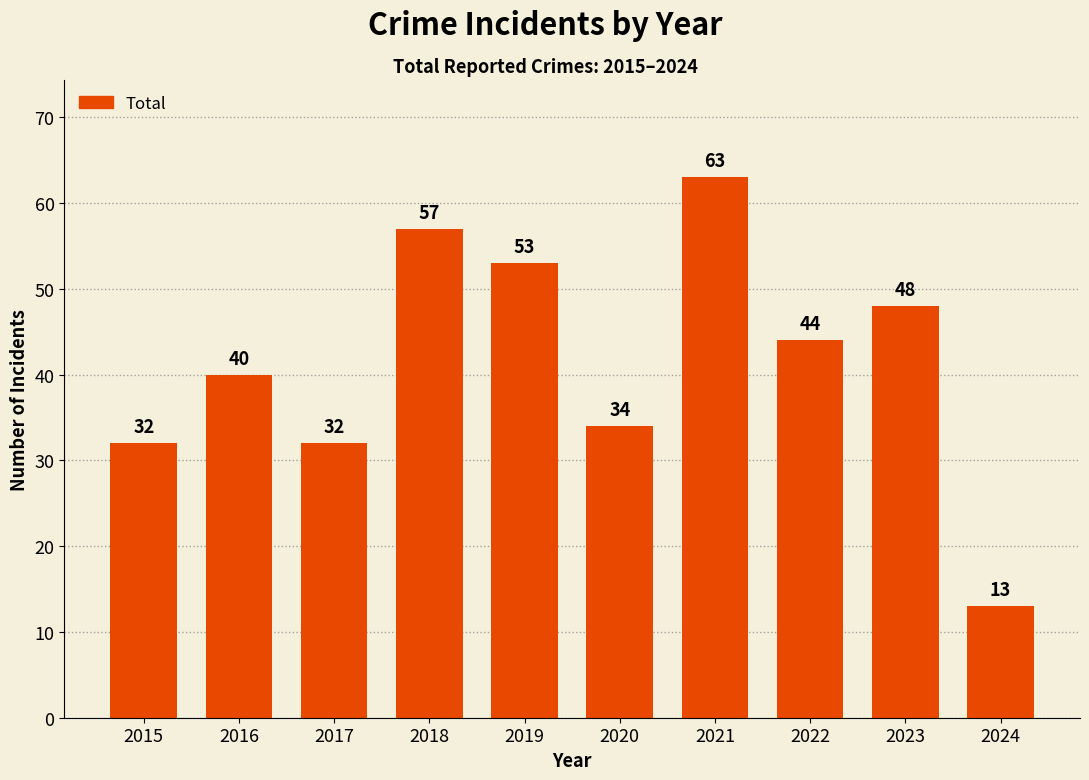

At which category does the chart reach its peak across all series?

2021